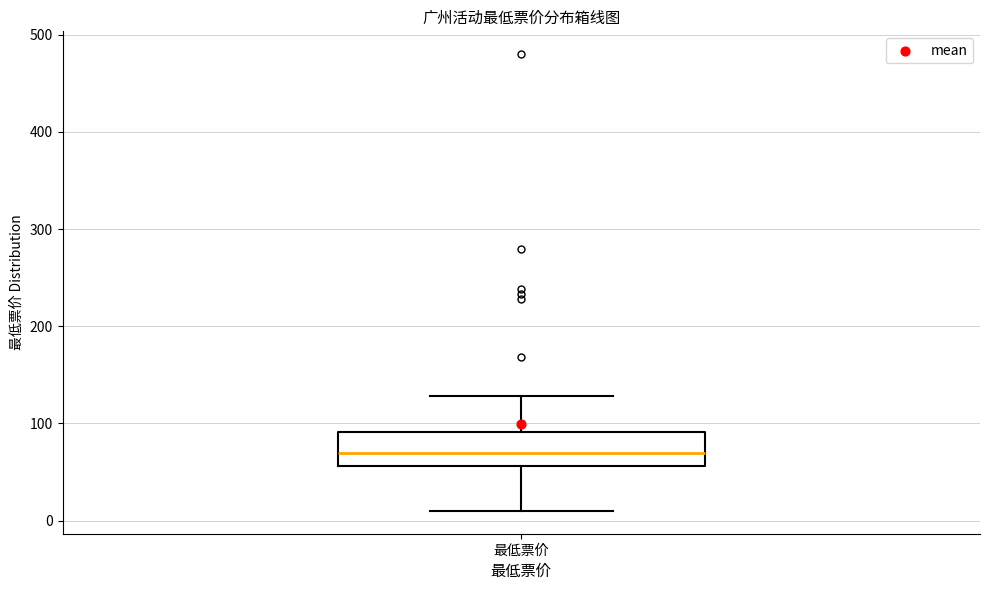

Transcribe this box plot: give where the median line is, the range the box spans, and where the two whiskers end, as read against the y-axis. The values are not printed on the chart, so give them approximately, as read against the axis.

median 70, box 60 to 90, whiskers 10 to 130